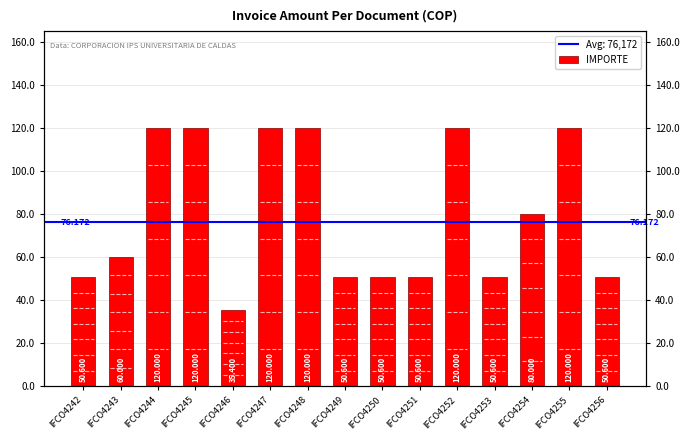

What is the value of the 8th bar from the left?

50600